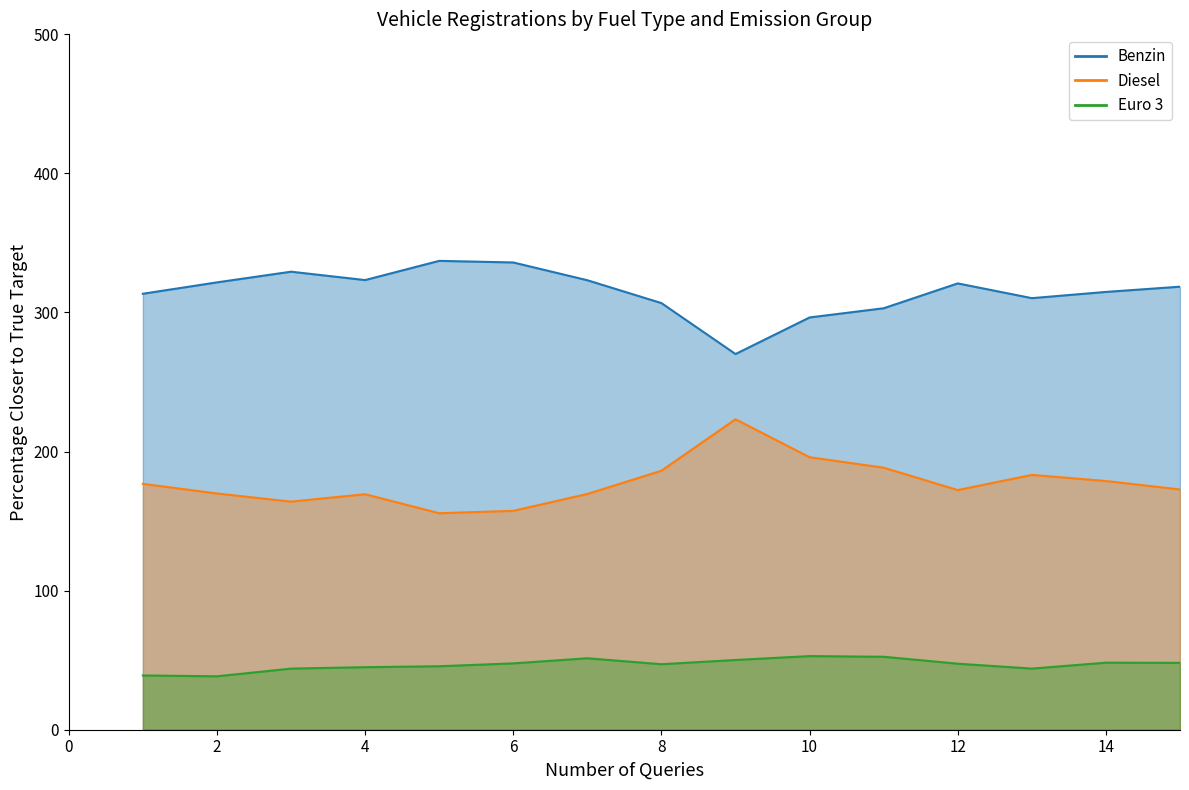

What is the average value of the Benzin (line) series?

315.0